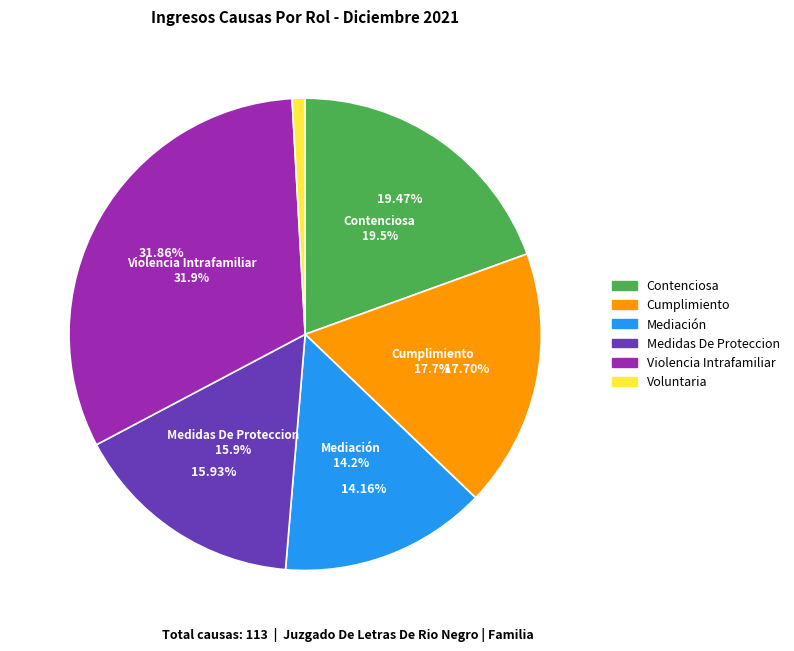

Is the sum of Mediación and Voluntaria greater than half?

No